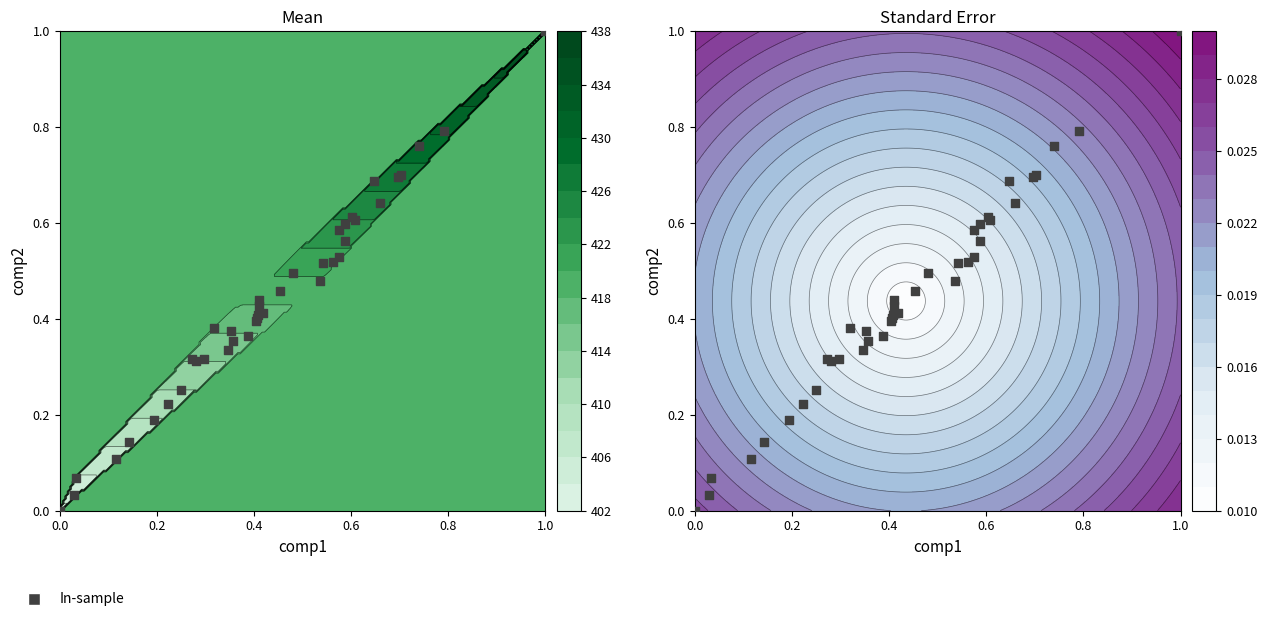

The chart shows a value of 1.1 at 0.6. True or false?

False